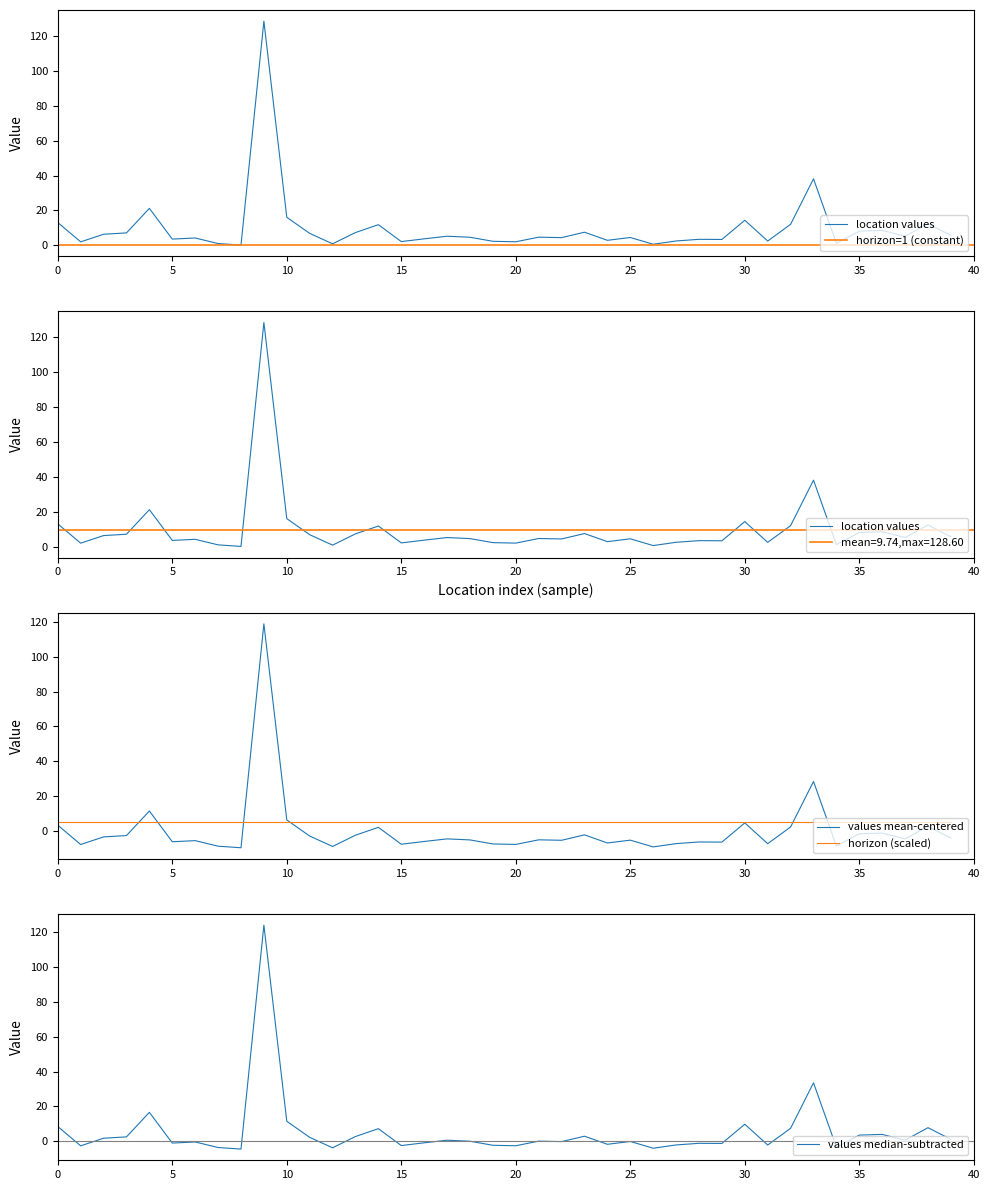

What is the highest value of the horizon (scaled) series?

5.0